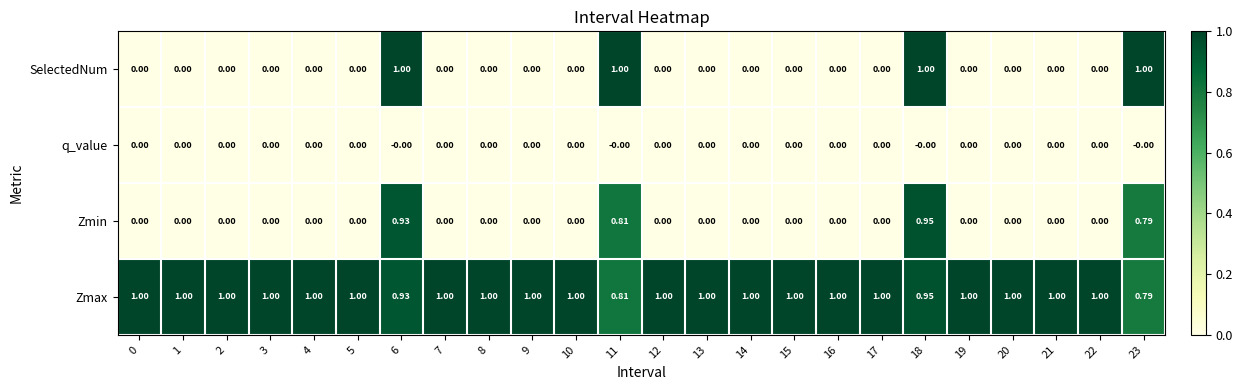

Is the value of Zmax at 9 greater than the value of SelectedNum at 19?

Yes